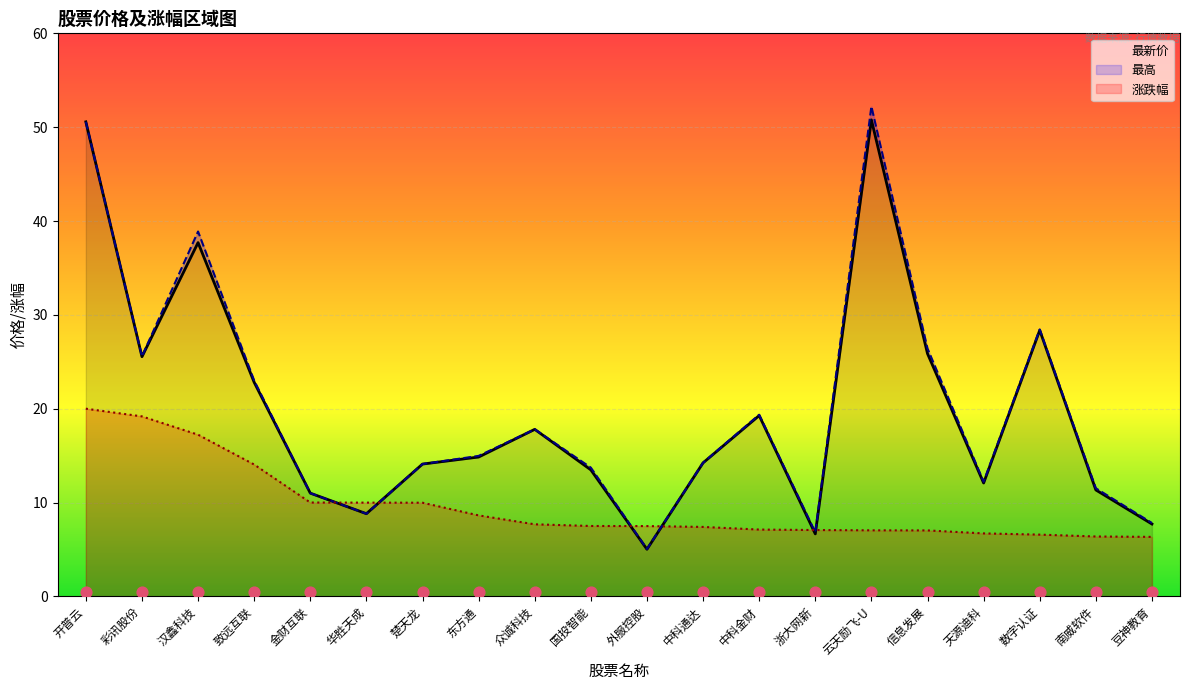

What are all the series names shown in the legend?

最新价, 最高, 涨跌幅